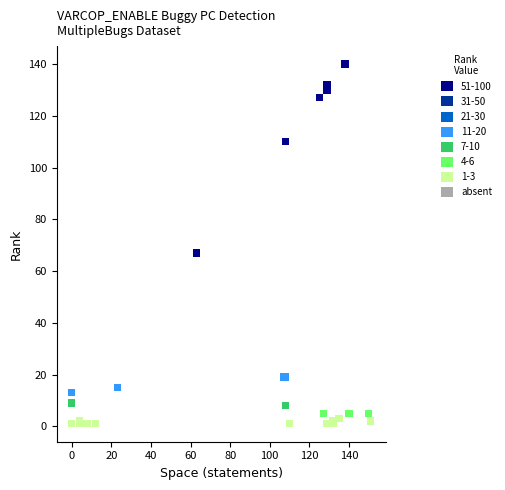

What Y value in the scatter plot is closest to 70?

67